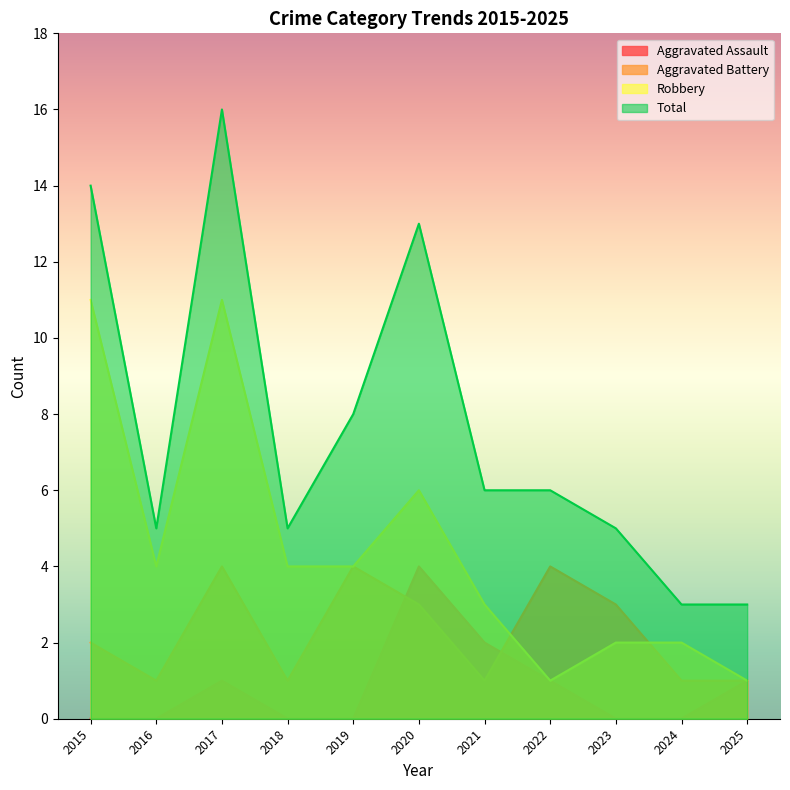

The value of Robbery at 2015 is 5. True or false?

False